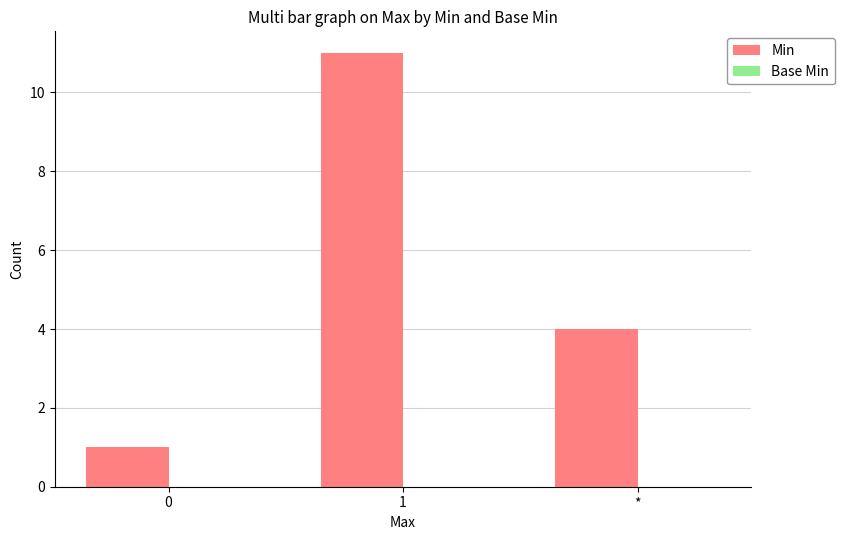

How many data points does each series have?

3